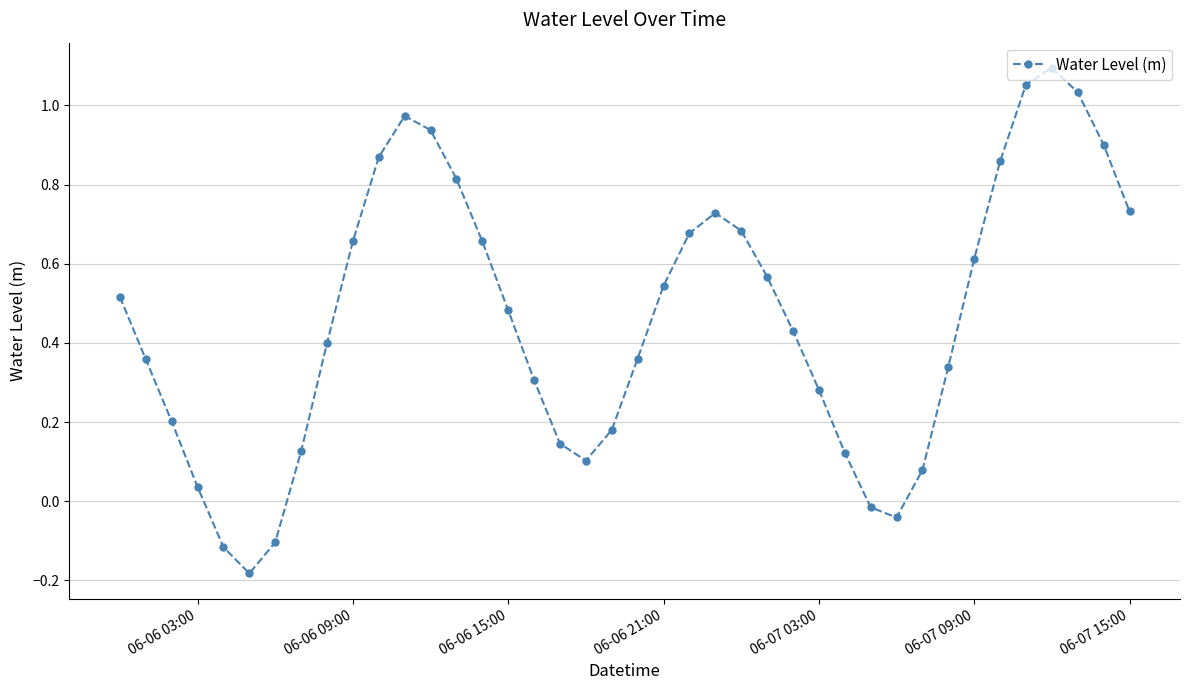

How many series are shown in this chart?

1